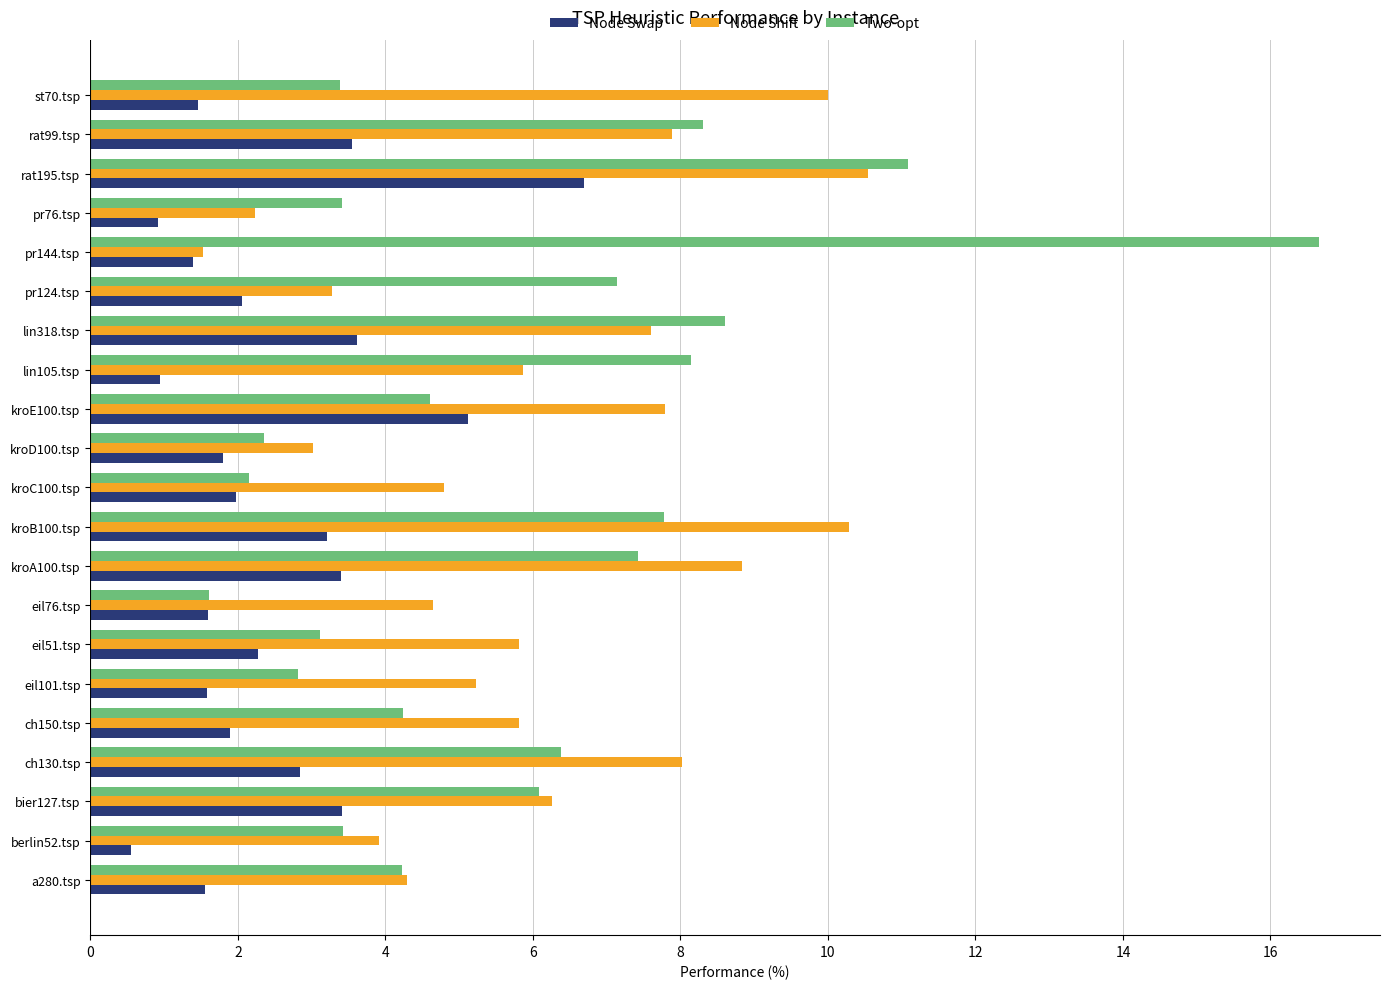

What is the total value across all series at kroA100.tsp?

19.7